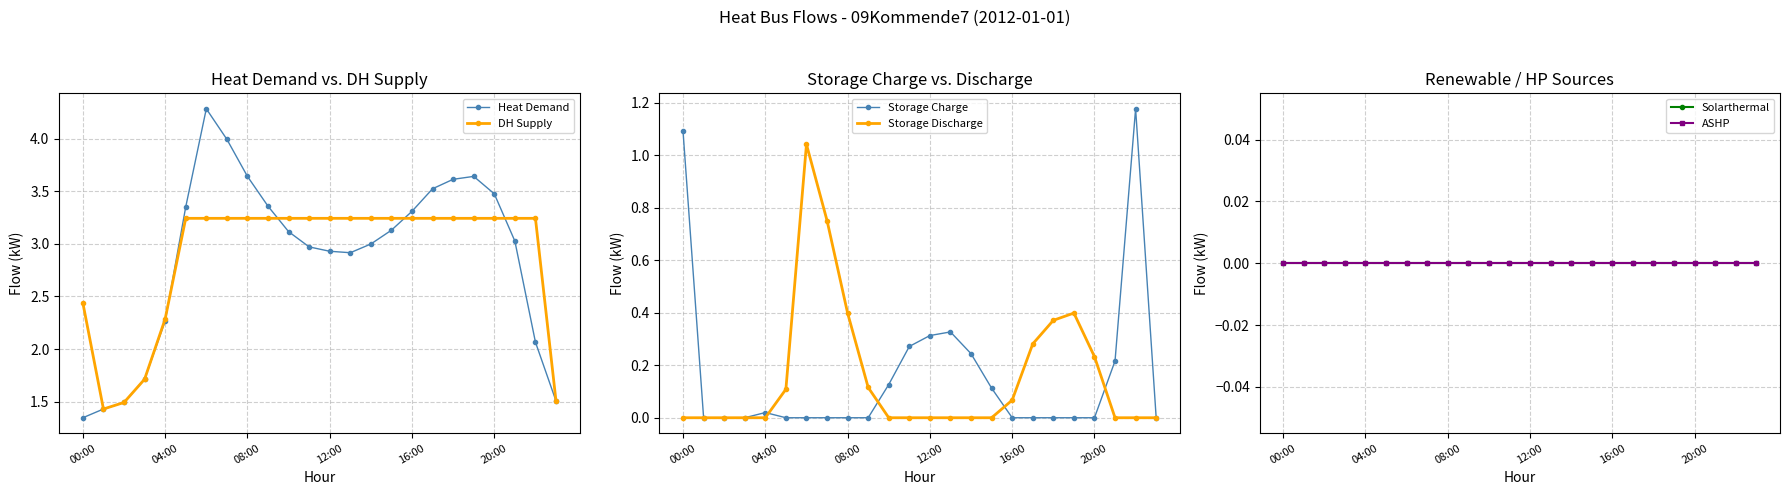

Which series has the largest total across all categories?

DH Supply